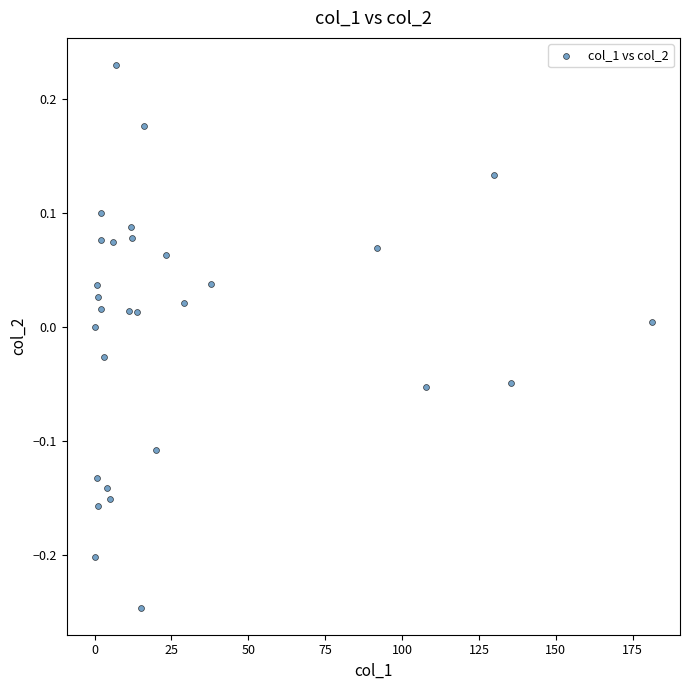

What is the range of X values (max minus min)?

181.3